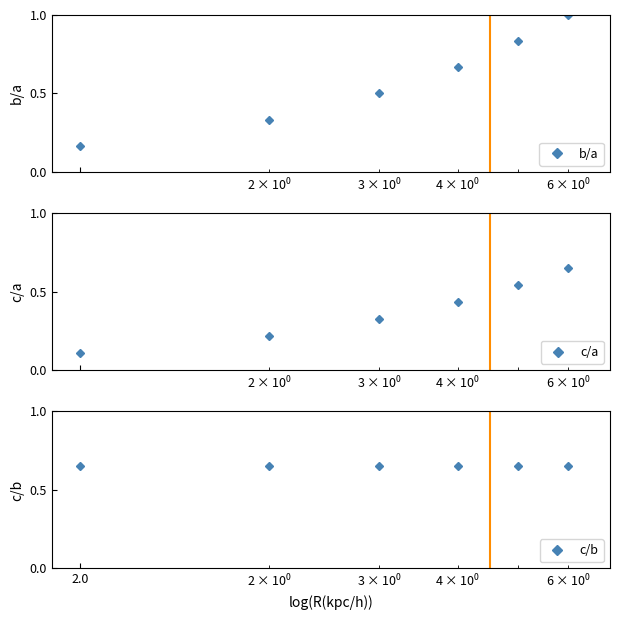

True or false: b/a has more than 2 points higher than both neighbors.

False